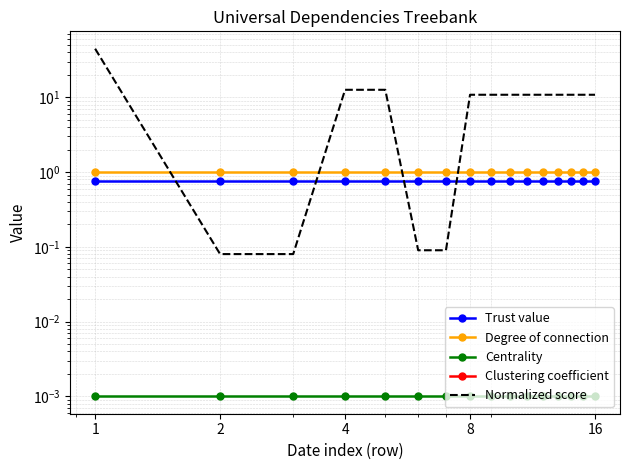

Between which two adjacent categories do Normalized score and Trust value first intersect?

1 and 2